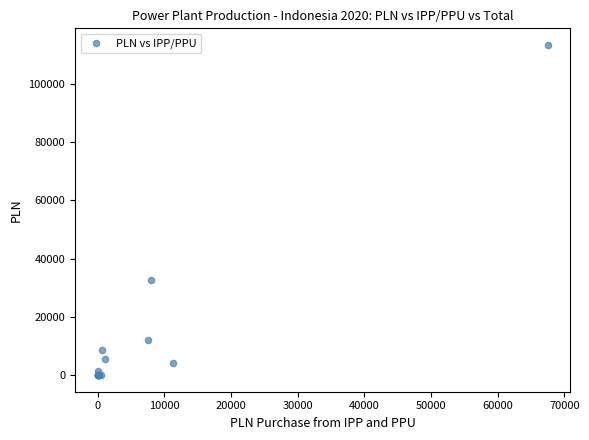

What Y value in the scatter plot is closest to 56667?

32512